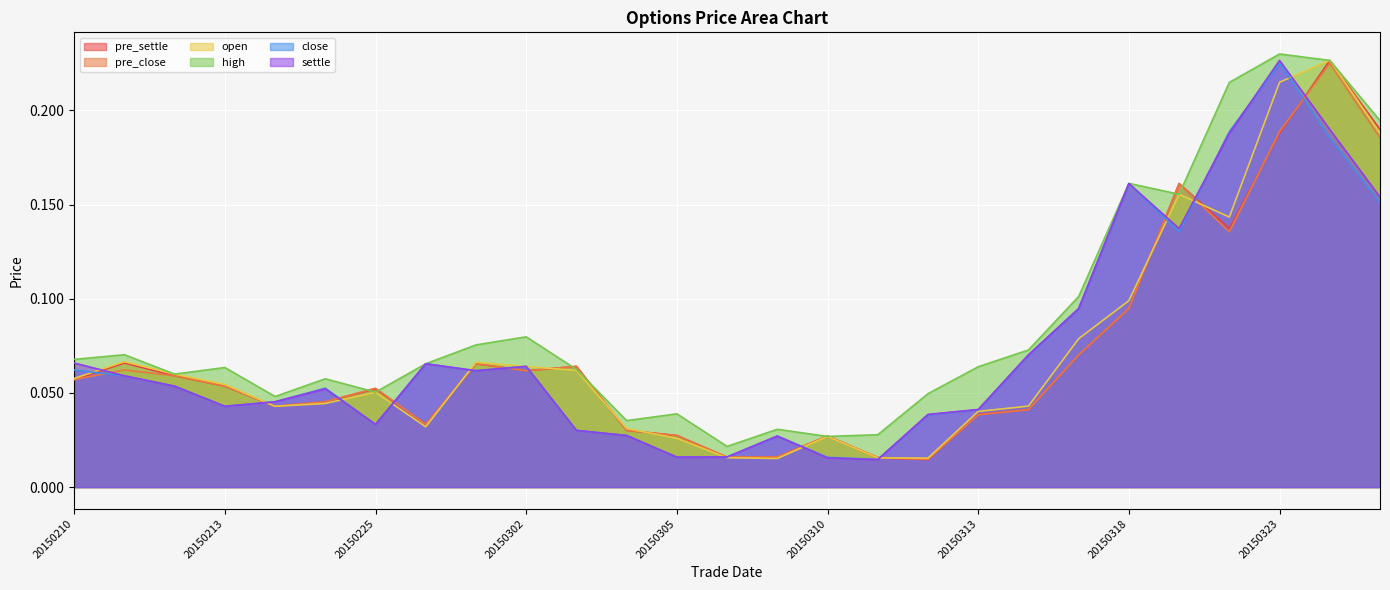

What is the difference between the second highest and second lowest values in the pre_close series?

0.2